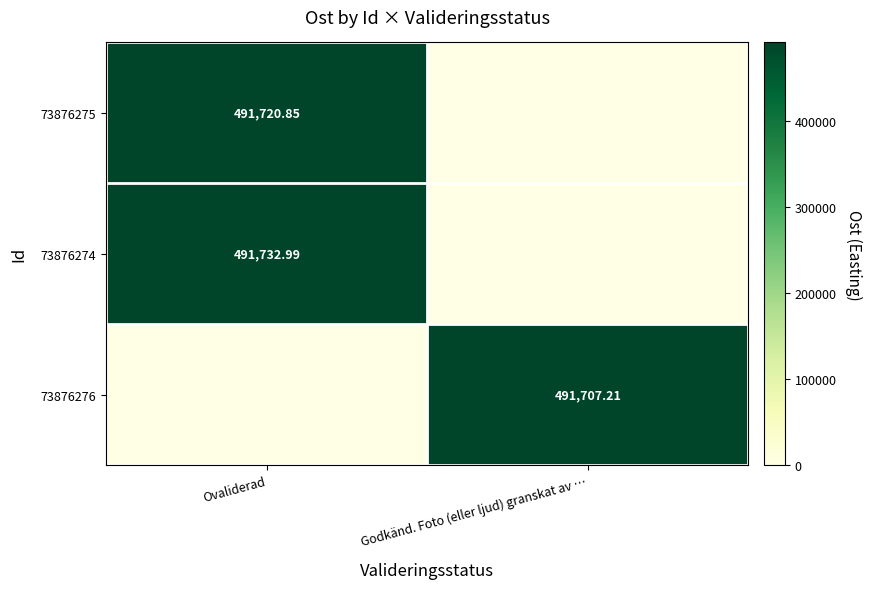

How many distinct data groups are displayed?

3